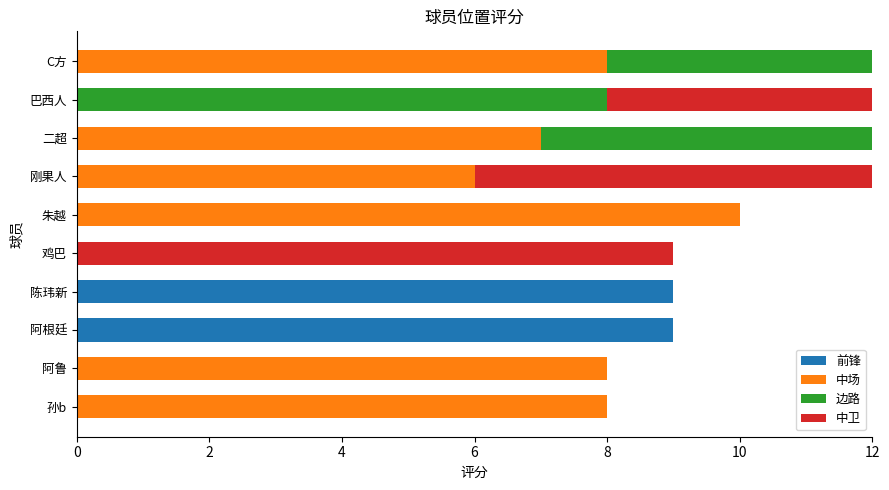

Between 鸡巴 and 刚果人, which is larger?

鸡巴